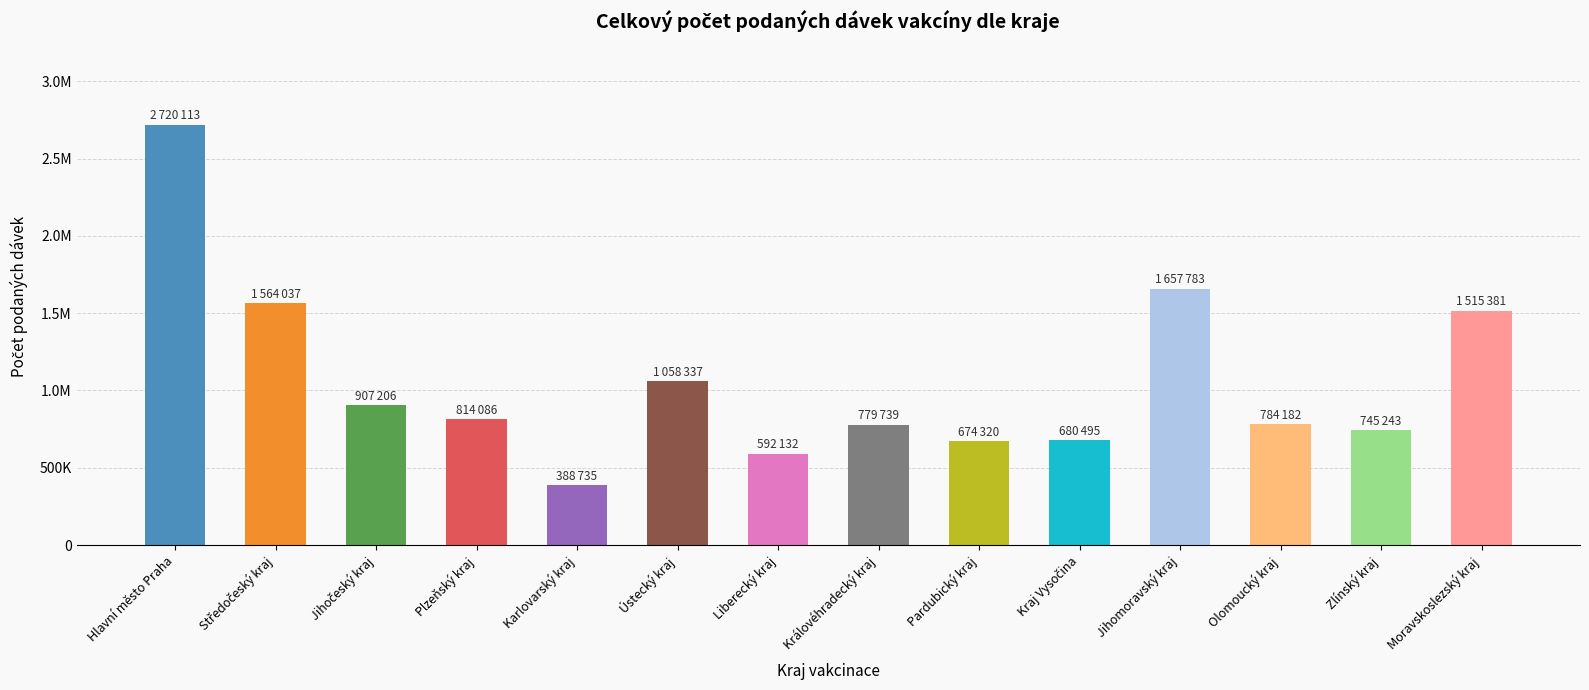

The chart shows a value of 1058337 at Ústecký kraj. True or false?

True